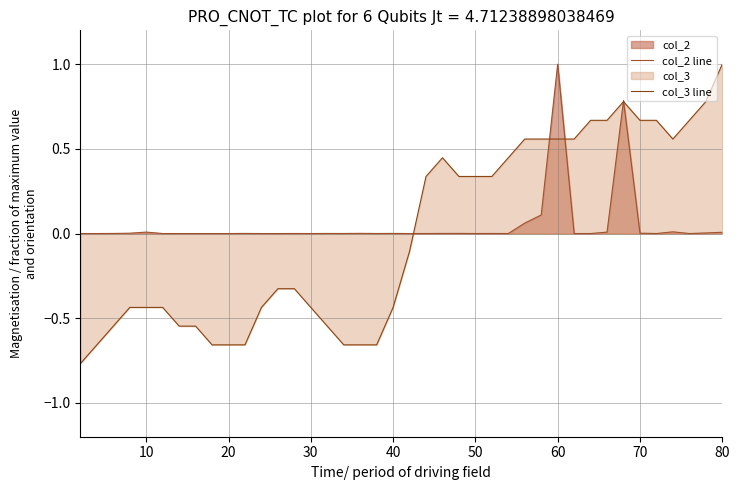

Does the chart display data point markers on the line(s)?

No